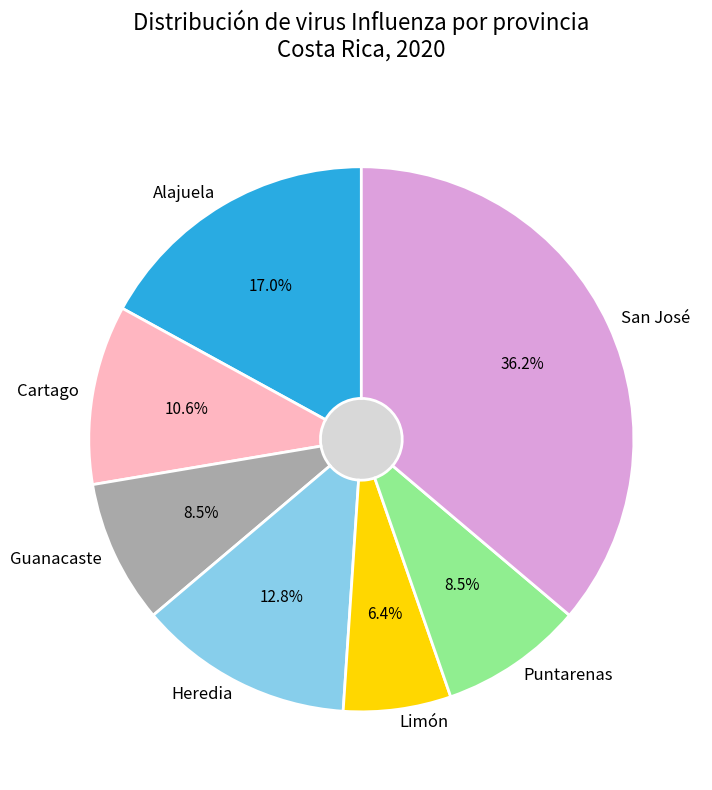

Approximately how many times larger is the value at Puntarenas compared to Cartago?

0.8